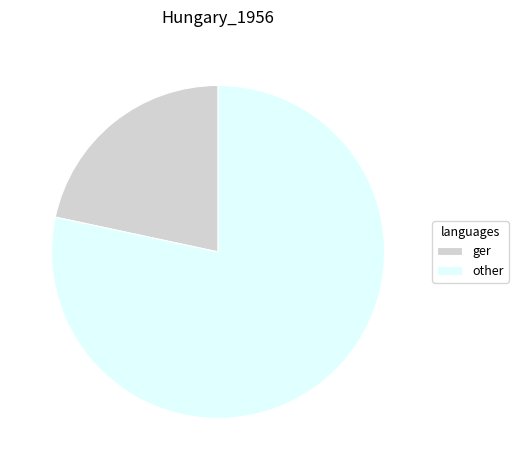

Is there any slice that represents more than half of the pie?

Yes